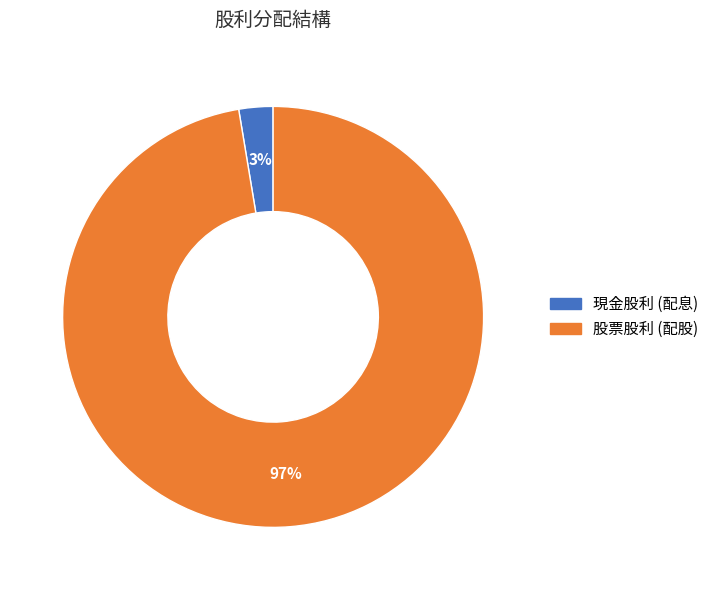

Is the sum of 股票股利 (配股) and 現金股利 (配息) greater than half?

Yes